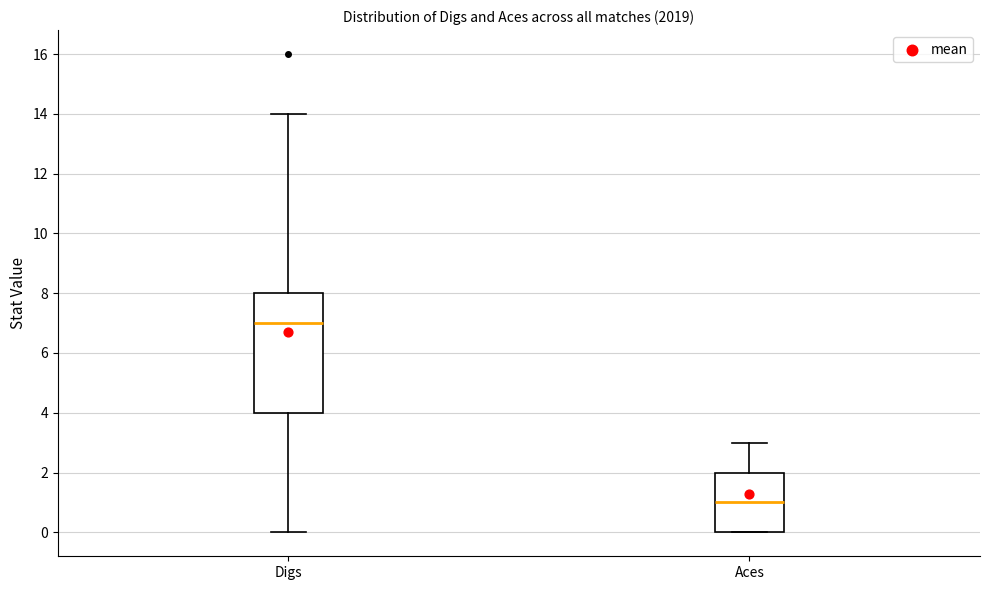

Reading left to right, transcribe this box plot: for each box, give where its median line is, the range the box spans, and where its two whiskers end, as read against the y-axis. The values are not printed on the chart, so give them approximately, as read against the axis.

Digs: median 7, box 4 to 8, whiskers 0 to 14
Aces: median 1, box 0 to 2, whiskers 0 to 3